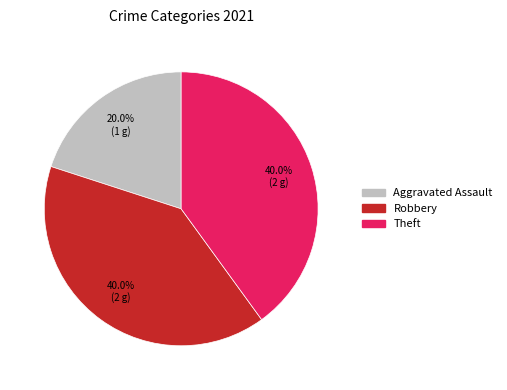

Which category has the smallest portion of the pie?

Aggravated Assault